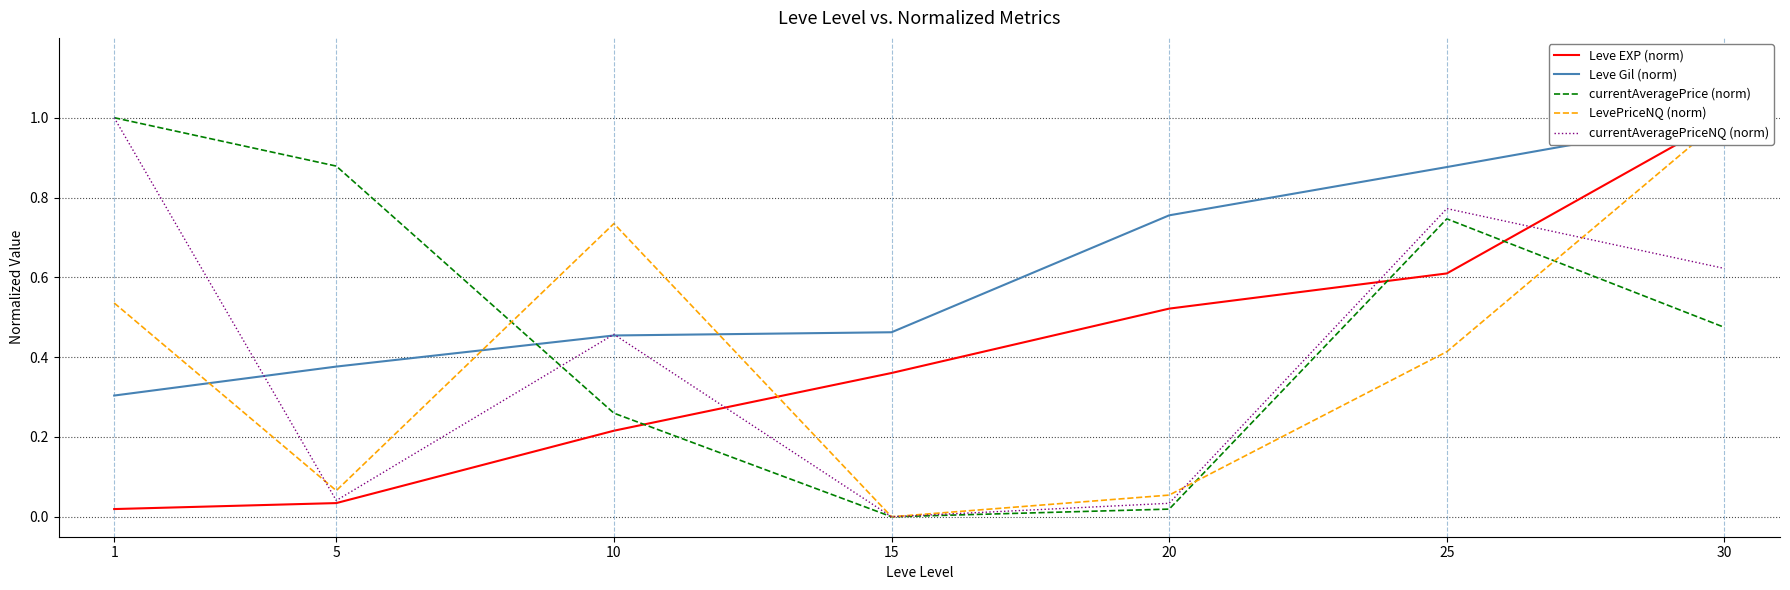

What value does the currentAveragePrice (norm) series have at 30?

0.5